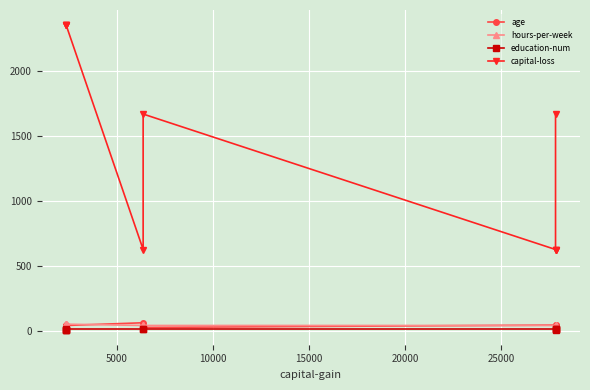

Is it true that age equals 90.1 at 20000?

False